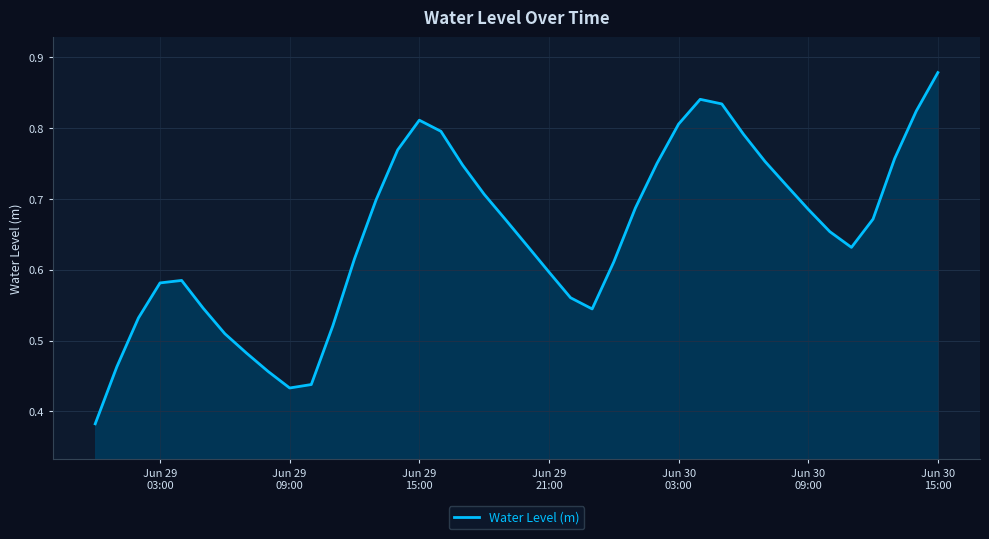

How many values are between 0 and 1?

40